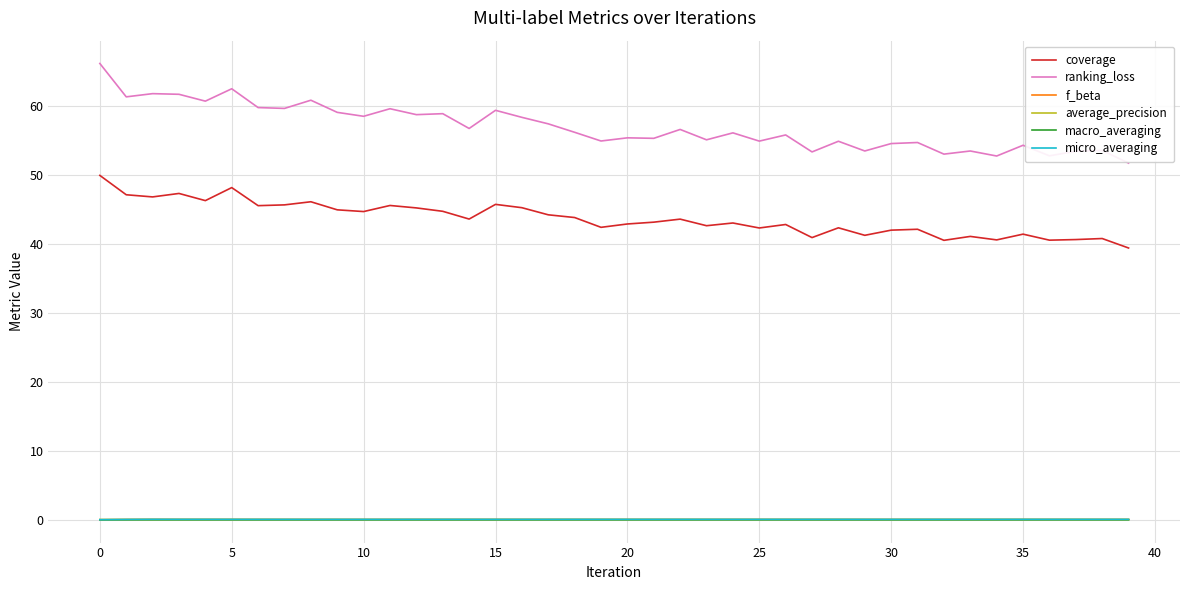

True or false: ranking_loss and f_beta cross at least once.

False